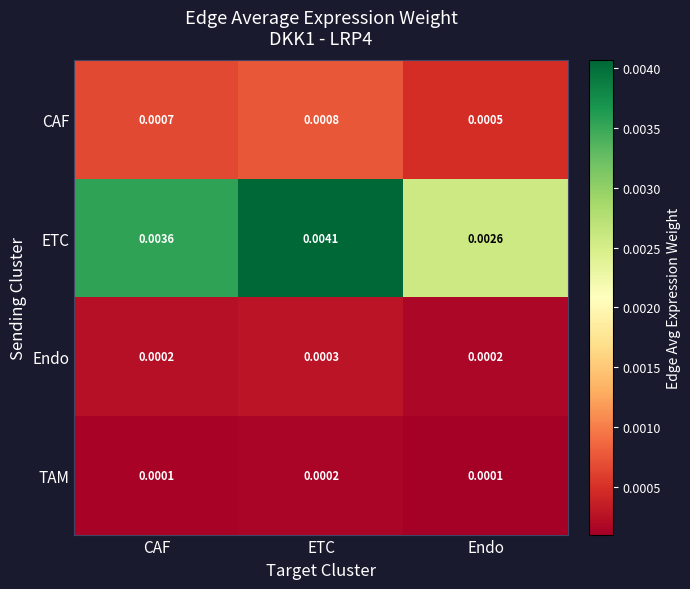

Between ETC and Endo, which series saw the biggest shift?

ETC